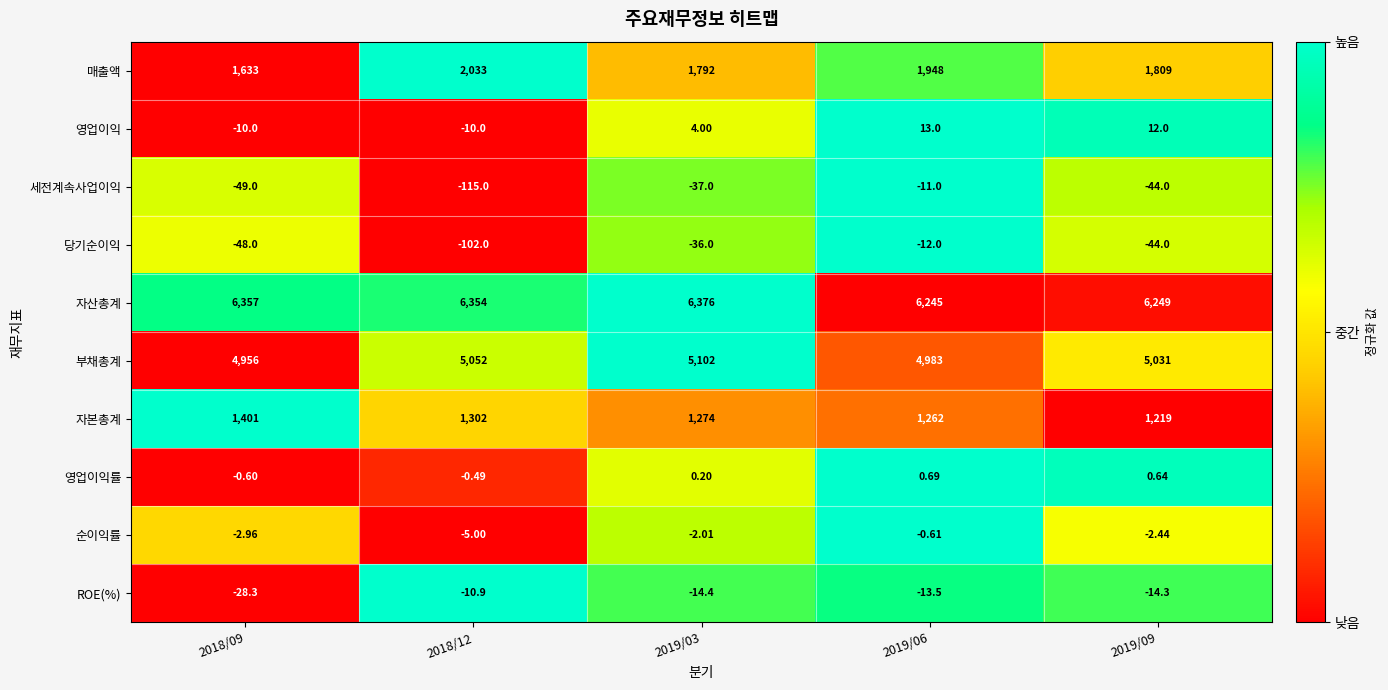

At which category is the sum across all series the highest?

2018/12